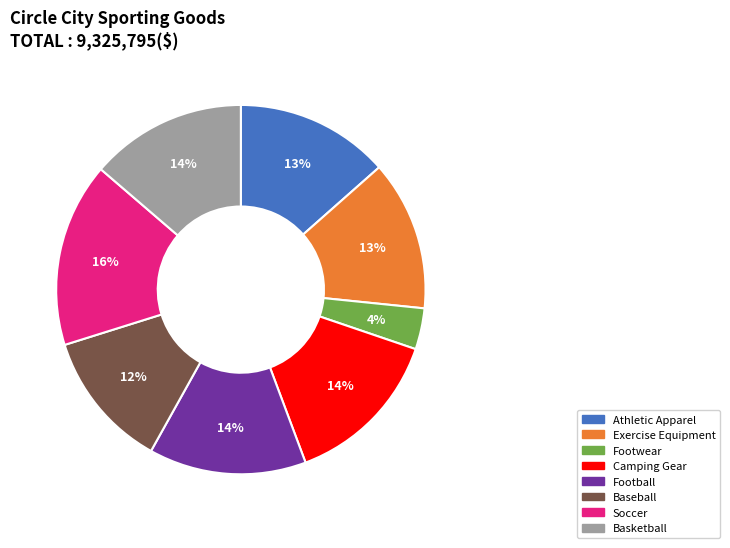

Combined, do Athletic Apparel and Exercise Equipment account for over 50%?

No